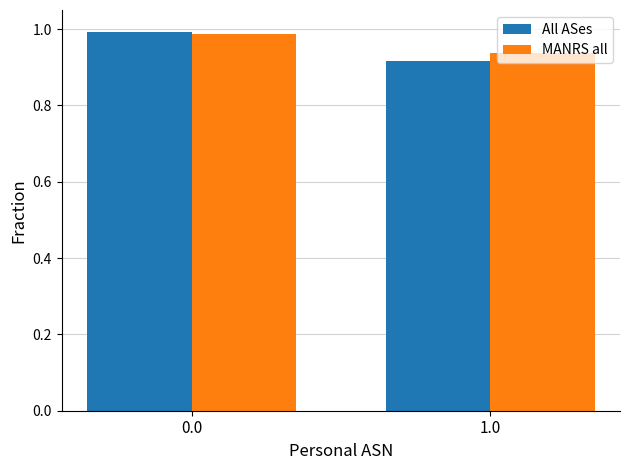

List the labels in order of All ASes value, smallest first.

1.0, 0.0